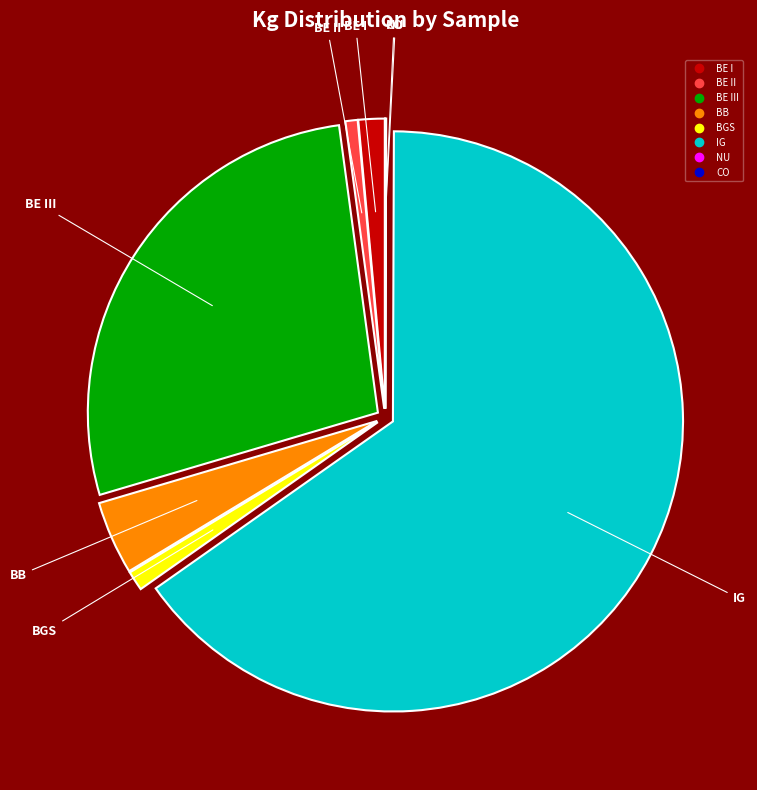

Is there a majority slice in this chart?

Yes